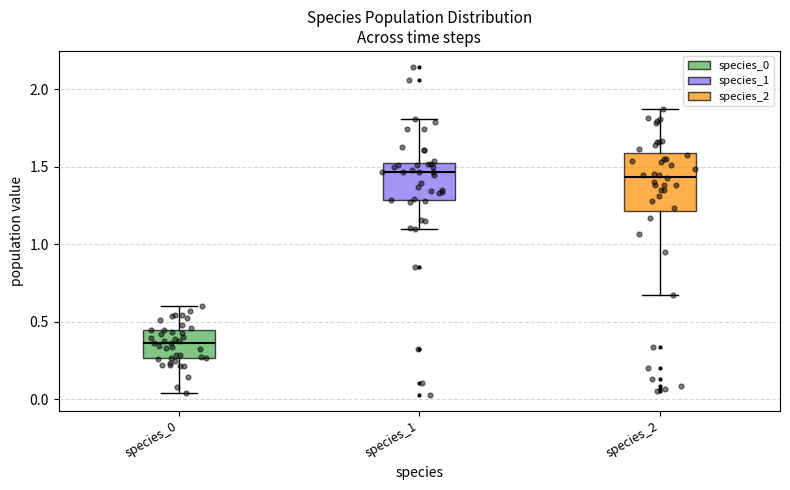

Reading left to right, transcribe this box plot: for each box, give where its median line is, the range the box spans, and where its two whiskers end, as read against the y-axis. The values are not printed on the chart, so give them approximately, as read against the axis.

species_0: median 0.35, box 0.25 to 0.45, whiskers 0.05 to 0.60
species_1: median 1.45, box 1.30 to 1.50, whiskers 1.10 to 1.80
species_2: median 1.45, box 1.20 to 1.60, whiskers 0.65 to 1.85